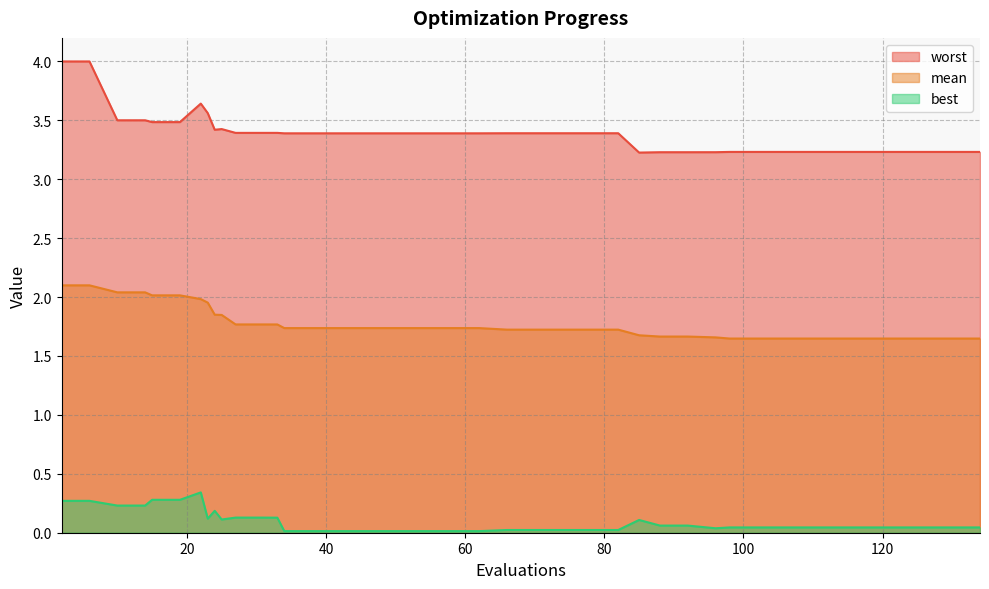

At 78, list the series in order from largest to smallest.

worst, mean, best